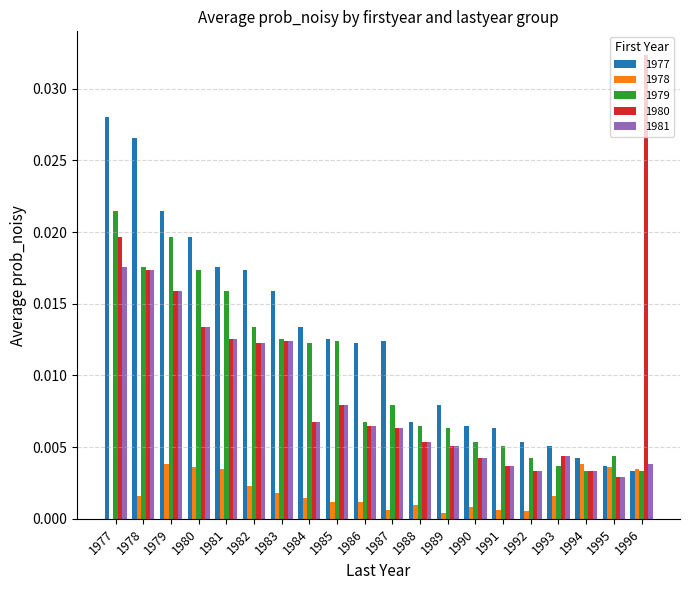

At which label is 1981 closest to 0?

1995